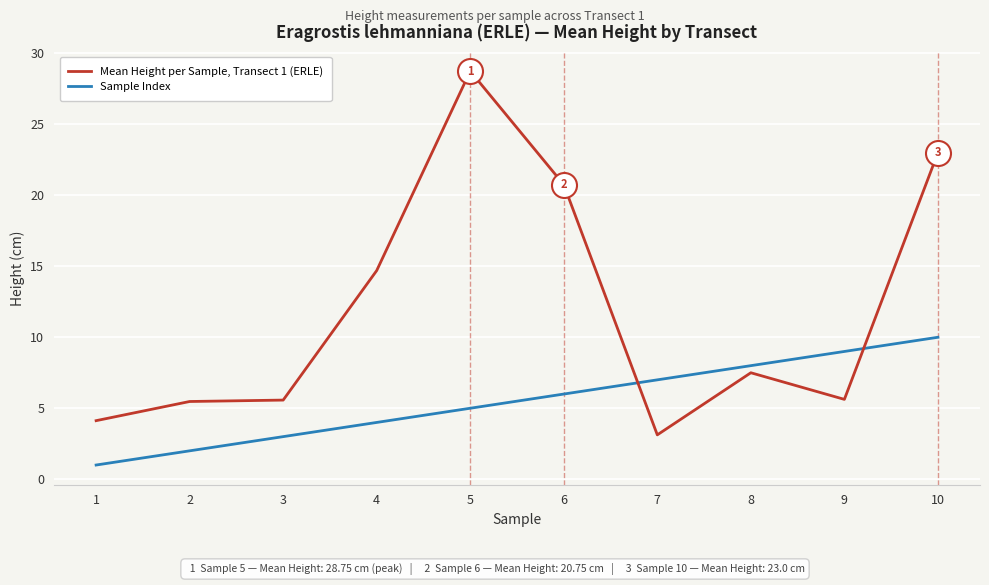

What are all the series names shown in the legend?

Mean Height per Sample, Transect 1 (ERLE), Sample Index